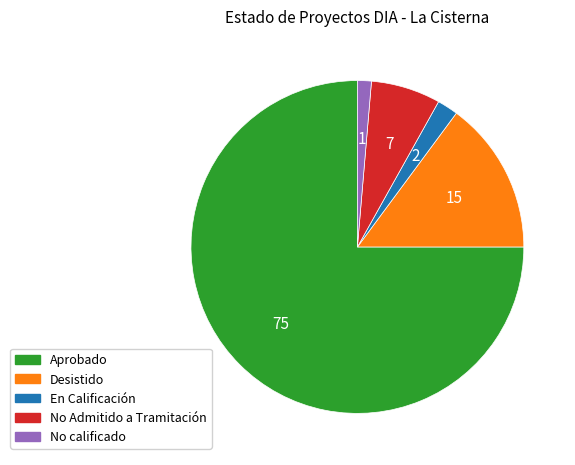

Does No calificado represent more than half of the total?

No